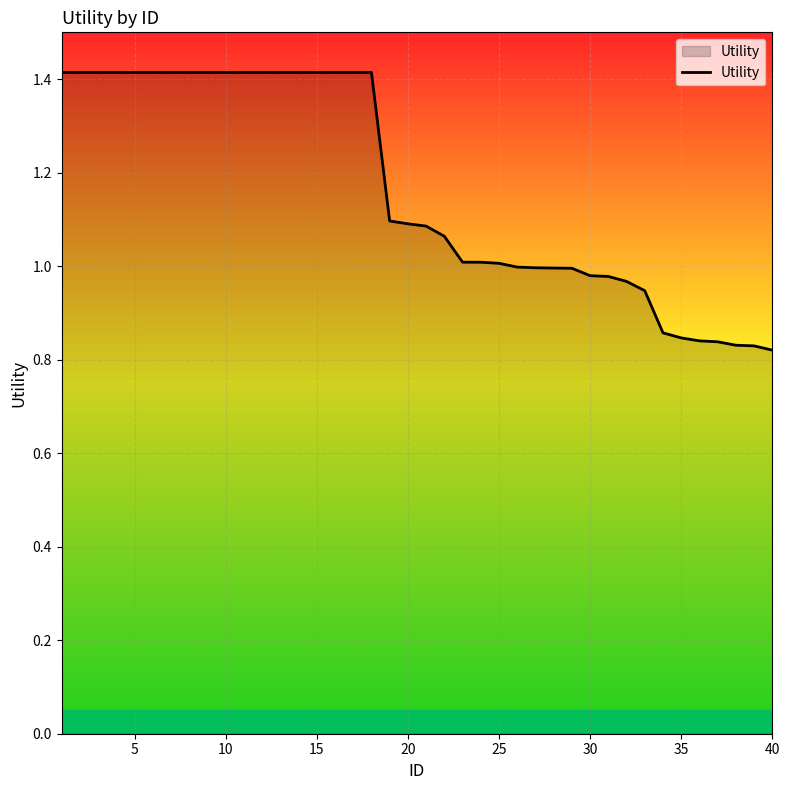

What is the maximum value shown in the chart?

1.4